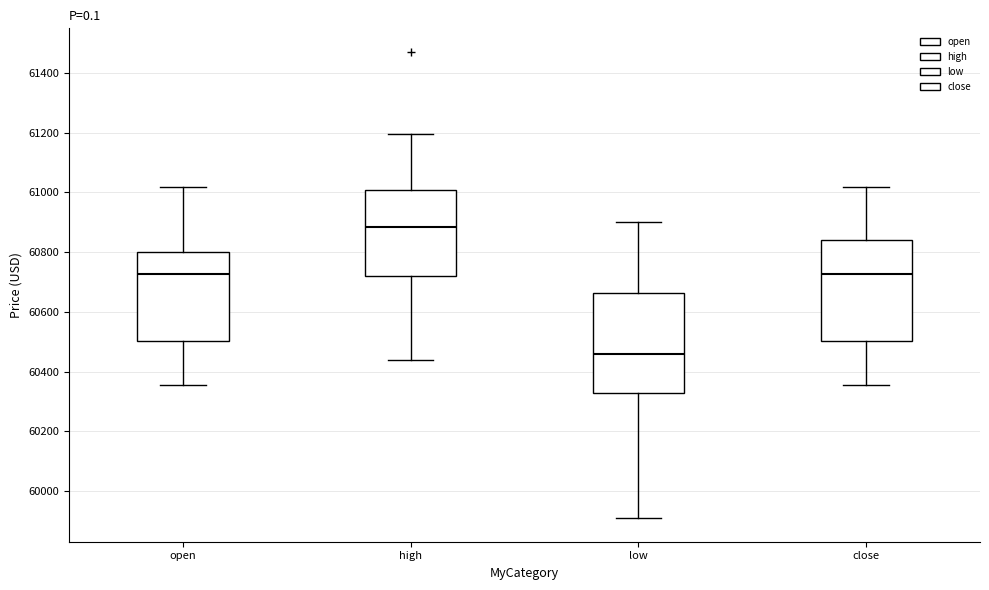

Where is the upper edge of the box for high on the y-axis? The values are not printed on the chart, so give them approximately, as read against the axis.

61000